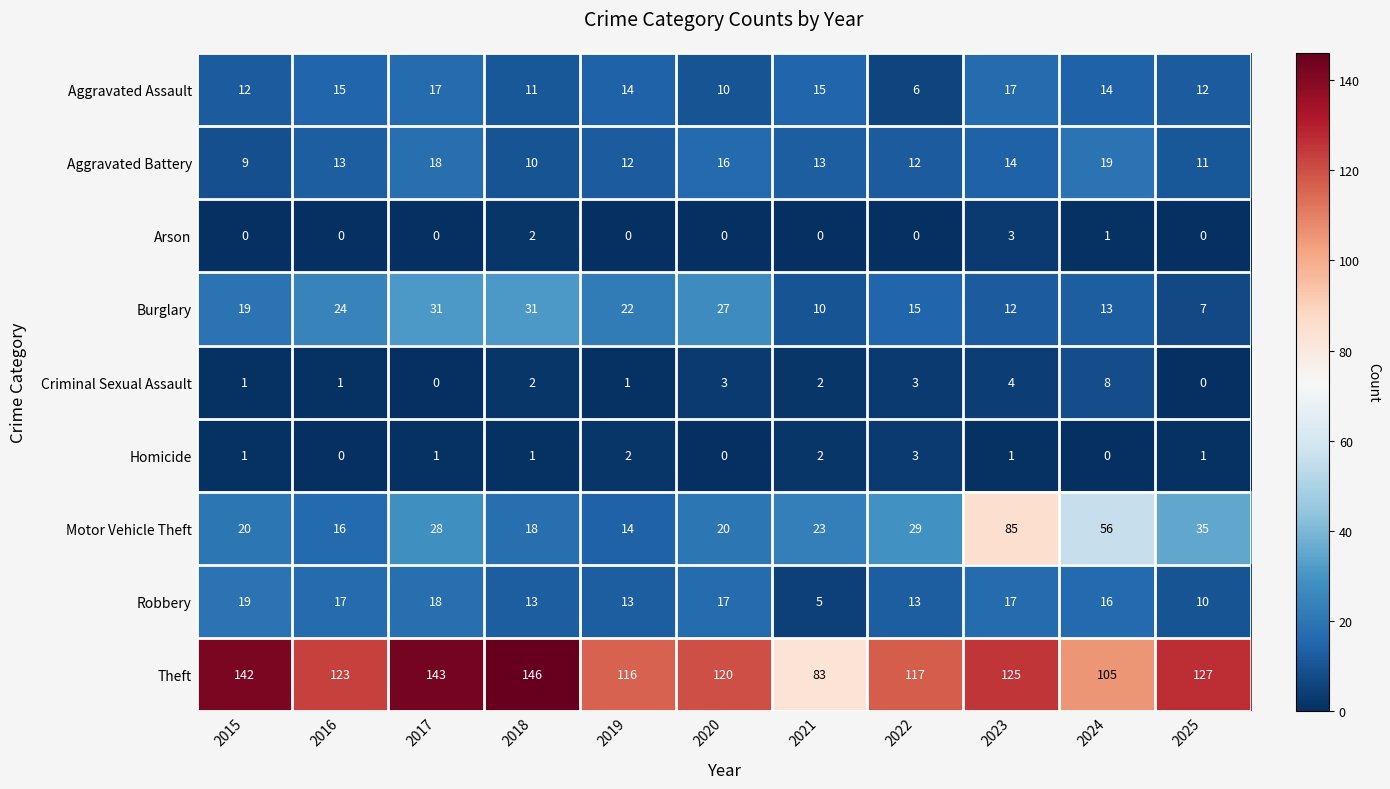

How many Aggravated Battery values are between 11 and 16?

7